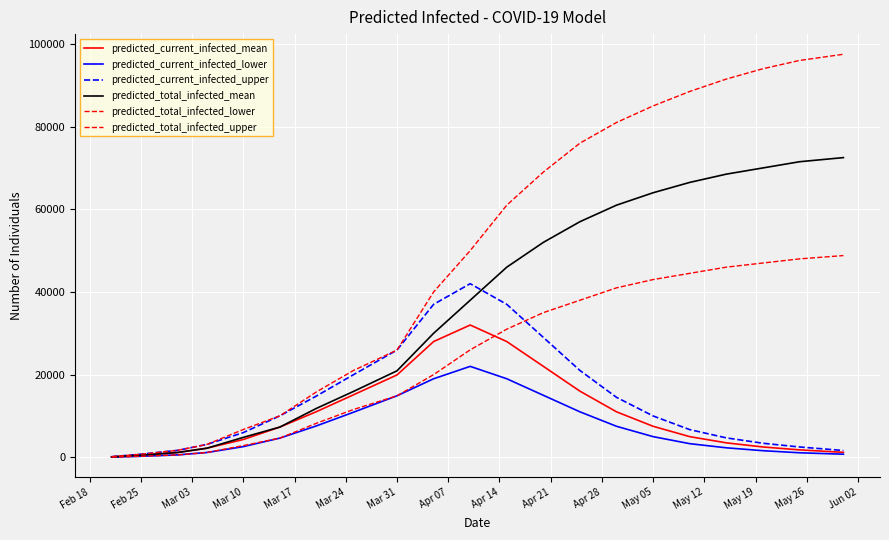

What is the sum of all predicted_total_infected_mean values?

761786